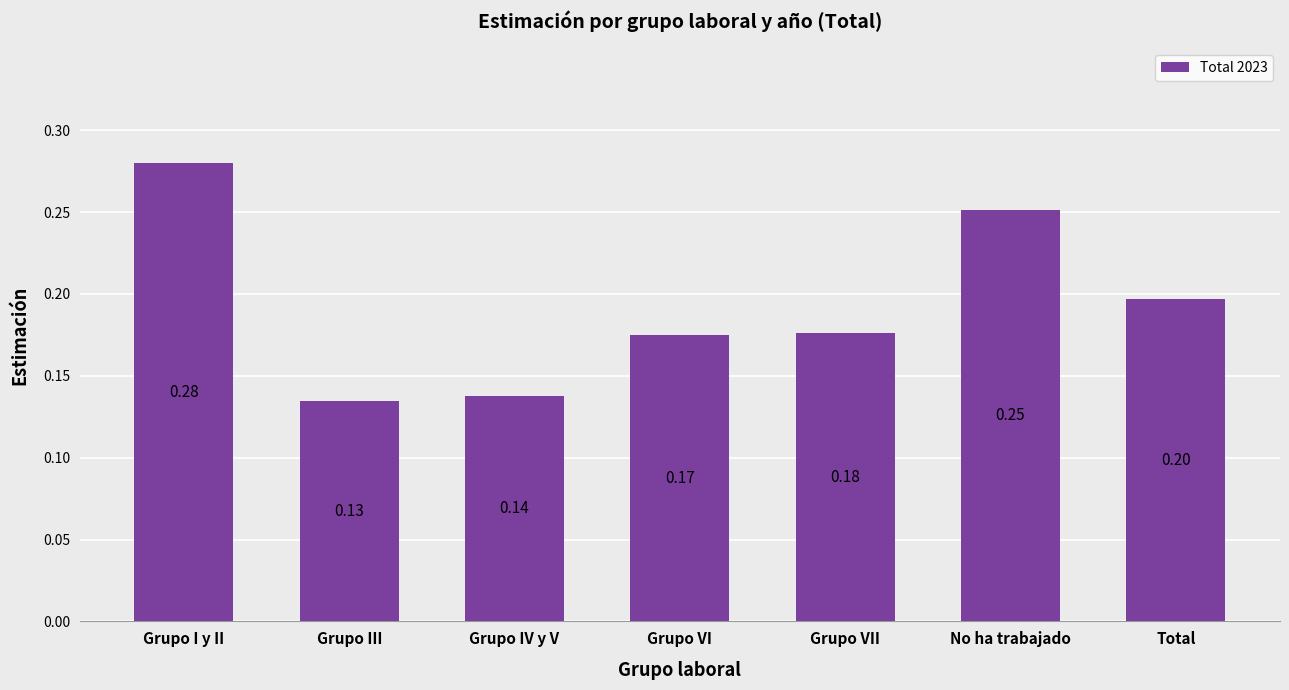

Does the chart contain any negative values?

No